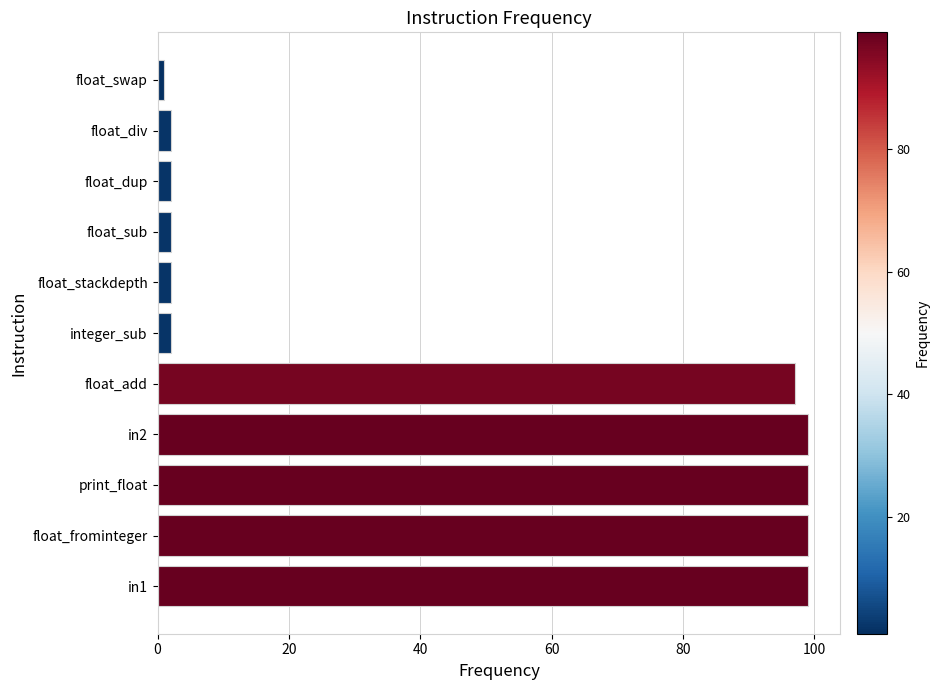

Which has a higher value, float_swap or print_float?

print_float